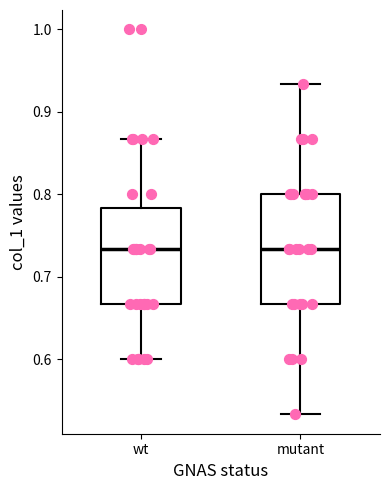

Reading left to right, read every box against the y-axis: the position of its median line, the range the box covers, and the ends of its whiskers. The values are not printed on the chart, so give them approximately, as read against the axis.

wt: median 0.73, box 0.67 to 0.78, whiskers 0.60 to 0.87
mutant: median 0.73, box 0.67 to 0.80, whiskers 0.53 to 0.93